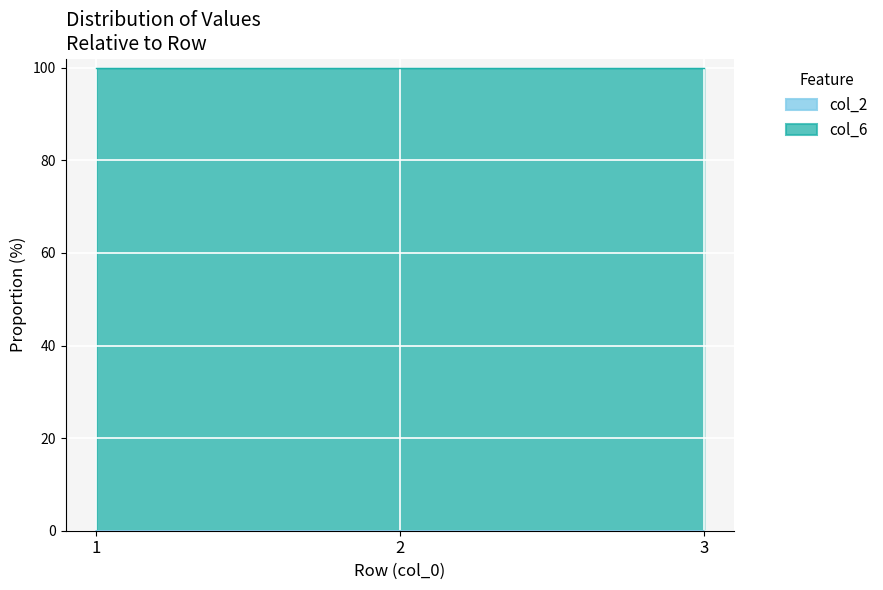

Between 2 and 1, which is larger?

2